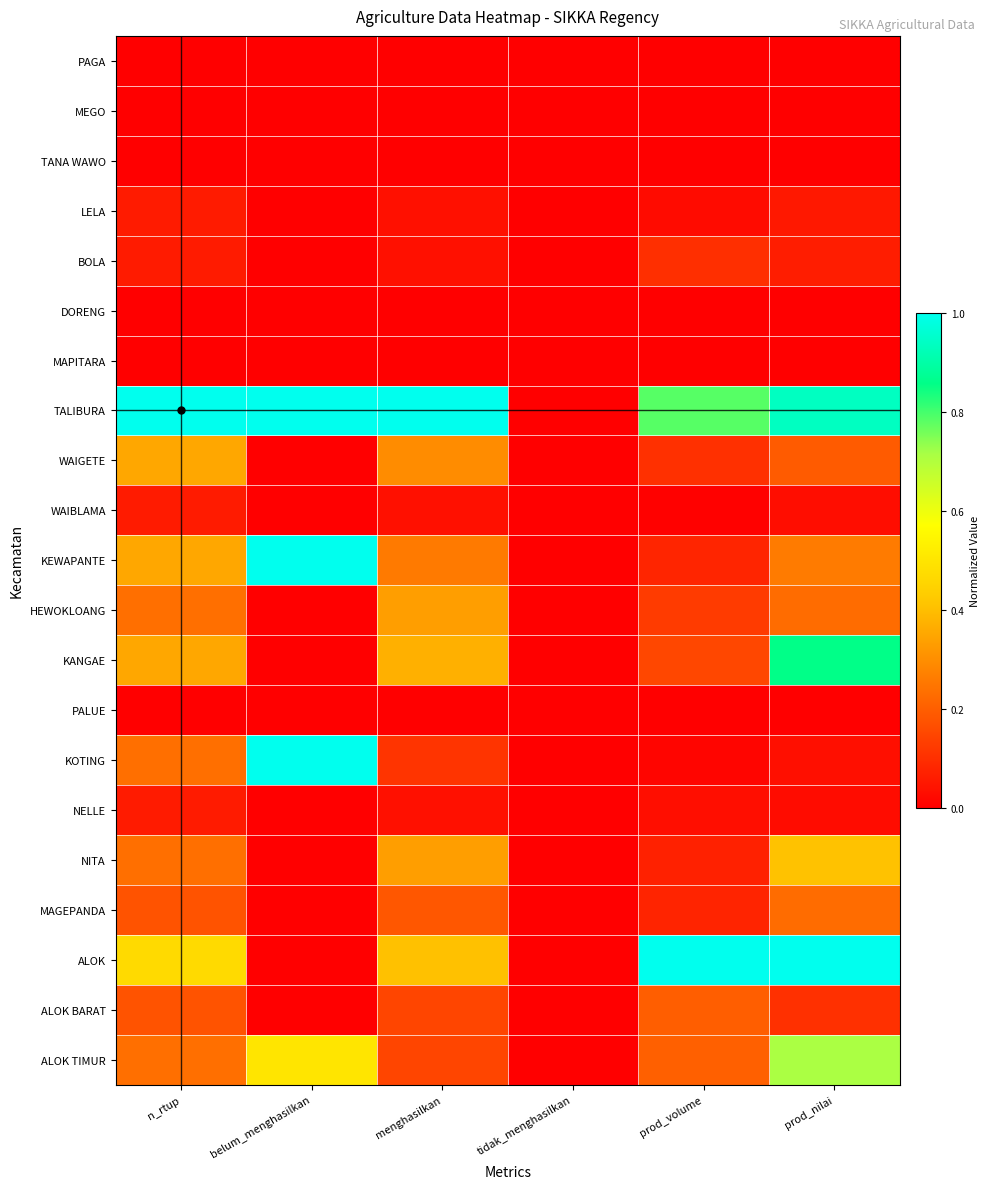

Reading left to right, transcribe all the data shown in this chart.

PAGA: n_rtup=0.0	belum_menghasilkan=0.0	menghasilkan=0.0	tidak_menghasilkan=0.0	prod_volume=0.0	prod_nilai=0.0
MEGO: n_rtup=0.0	belum_menghasilkan=0.0	menghasilkan=0.0	tidak_menghasilkan=0.0	prod_volume=0.0	prod_nilai=0.0
TANA WAWO: n_rtup=0.0	belum_menghasilkan=0.0	menghasilkan=0.0	tidak_menghasilkan=0.0	prod_volume=0.0	prod_nilai=0.0
LELA: n_rtup=0.1	belum_menghasilkan=0.0	menghasilkan=0.0	tidak_menghasilkan=0.0	prod_volume=0.0	prod_nilai=0.1
BOLA: n_rtup=0.1	belum_menghasilkan=0.0	menghasilkan=0.0	tidak_menghasilkan=0.0	prod_volume=0.1	prod_nilai=0.1
DORENG: n_rtup=0.0	belum_menghasilkan=0.0	menghasilkan=0.0	tidak_menghasilkan=0.0	prod_volume=0.0	prod_nilai=0.0
MAPITARA: n_rtup=0.0	belum_menghasilkan=0.0	menghasilkan=0.0	tidak_menghasilkan=0.0	prod_volume=0.0	prod_nilai=0.0
TALIBURA: n_rtup=1.0	belum_menghasilkan=1.0	menghasilkan=1.0	tidak_menghasilkan=0.0	prod_volume=0.8	prod_nilai=0.9
WAIGETE: n_rtup=0.4	belum_menghasilkan=0.0	menghasilkan=0.3	tidak_menghasilkan=0.0	prod_volume=0.1	prod_nilai=0.2
WAIBLAMA: n_rtup=0.1	belum_menghasilkan=0.0	menghasilkan=0.0	tidak_menghasilkan=0.0	prod_volume=0.0	prod_nilai=0.0
KEWAPANTE: n_rtup=0.4	belum_menghasilkan=1.0	menghasilkan=0.3	tidak_menghasilkan=0.0	prod_volume=0.1	prod_nilai=0.3
HEWOKLOANG: n_rtup=0.2	belum_menghasilkan=0.0	menghasilkan=0.3	tidak_menghasilkan=0.0	prod_volume=0.1	prod_nilai=0.2
KANGAE: n_rtup=0.4	belum_menghasilkan=0.0	menghasilkan=0.4	tidak_menghasilkan=0.0	prod_volume=0.2	prod_nilai=0.9
PALUE: n_rtup=0.0	belum_menghasilkan=0.0	menghasilkan=0.0	tidak_menghasilkan=0.0	prod_volume=0.0	prod_nilai=0.0
KOTING: n_rtup=0.2	belum_menghasilkan=1.0	menghasilkan=0.1	tidak_menghasilkan=0.0	prod_volume=0.0	prod_nilai=0.0
NELLE: n_rtup=0.1	belum_menghasilkan=0.0	menghasilkan=0.0	tidak_menghasilkan=0.0	prod_volume=0.0	prod_nilai=0.0
NITA: n_rtup=0.2	belum_menghasilkan=0.0	menghasilkan=0.3	tidak_menghasilkan=0.0	prod_volume=0.1	prod_nilai=0.4
MAGEPANDA: n_rtup=0.2	belum_menghasilkan=0.0	menghasilkan=0.2	tidak_menghasilkan=0.0	prod_volume=0.1	prod_nilai=0.2
ALOK: n_rtup=0.5	belum_menghasilkan=0.0	menghasilkan=0.4	tidak_menghasilkan=0.0	prod_volume=1.0	prod_nilai=1.0
ALOK BARAT: n_rtup=0.2	belum_menghasilkan=0.0	menghasilkan=0.1	tidak_menghasilkan=0.0	prod_volume=0.2	prod_nilai=0.1
ALOK TIMUR: n_rtup=0.2	belum_menghasilkan=0.5	menghasilkan=0.1	tidak_menghasilkan=0.0	prod_volume=0.2	prod_nilai=0.7